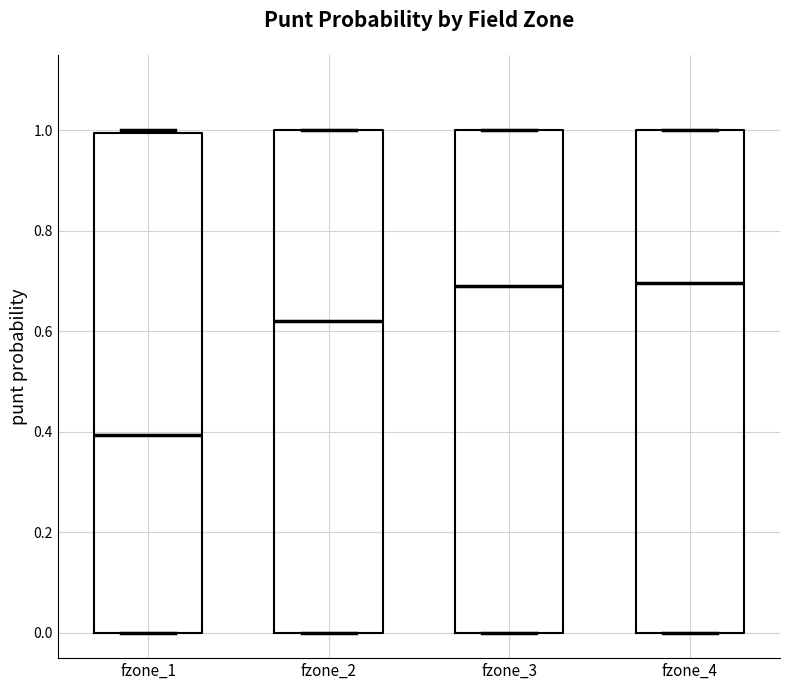

Which box has the lowest median line?

fzone_1